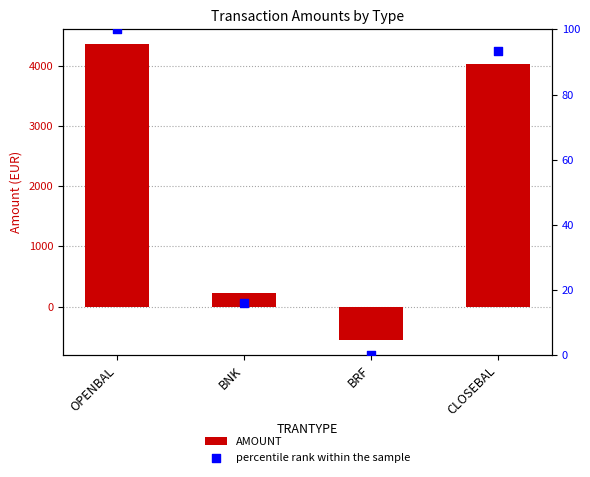

Is the value of percentile rank within the sample at CLOSEBAL greater than the value of AMOUNT at BNK?

No